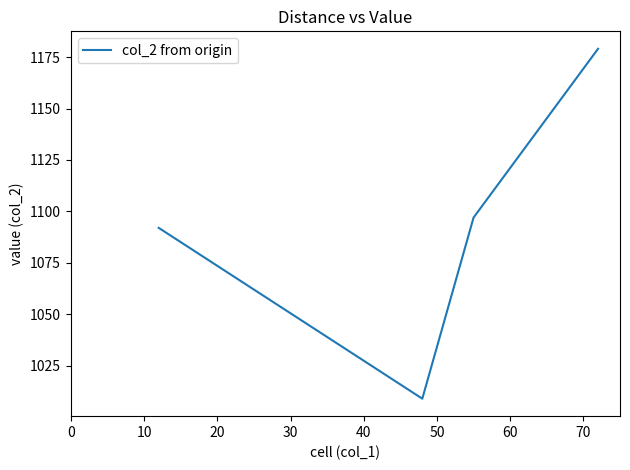

What is the smallest value displayed?

1009